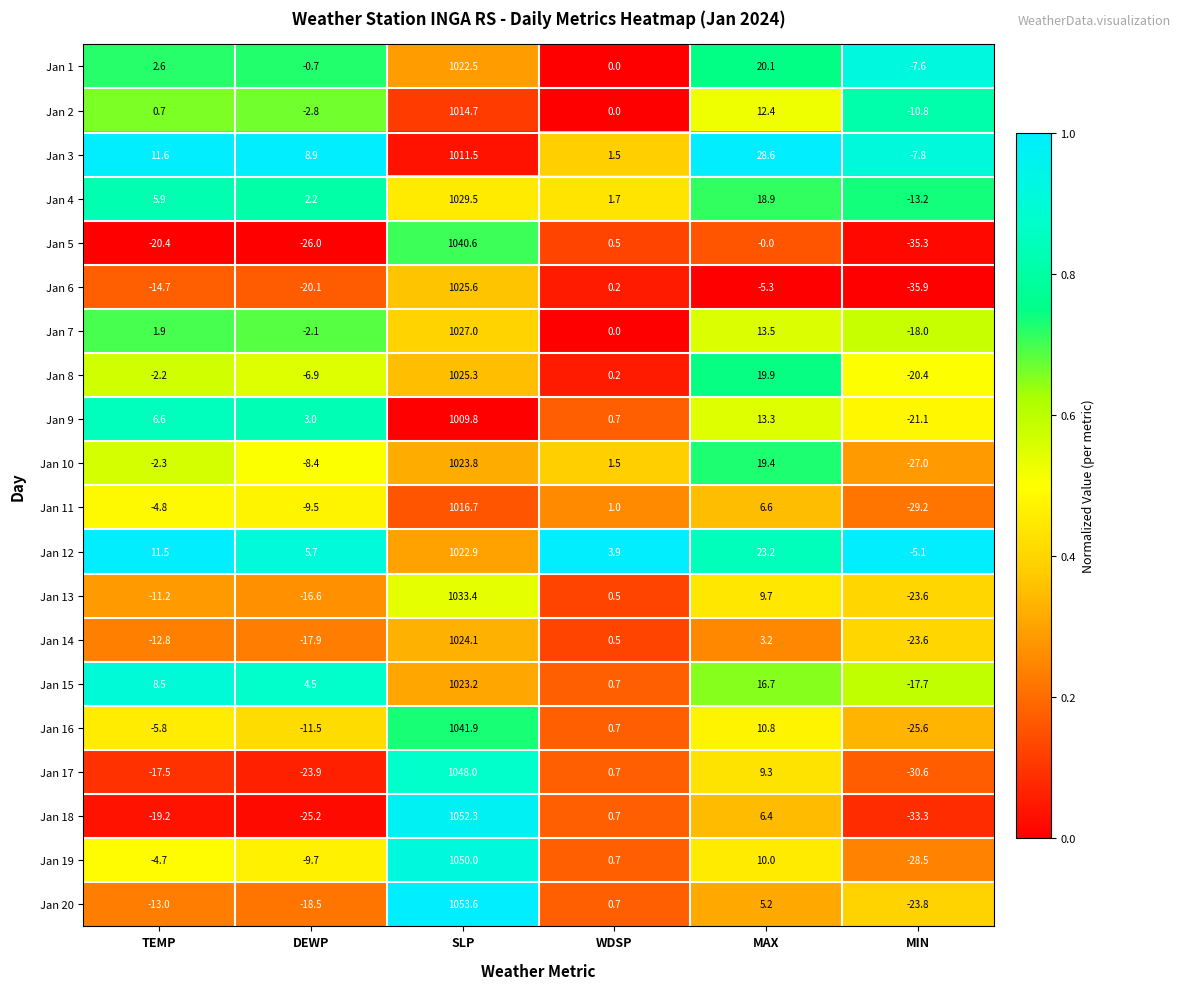

What is the approximate value of Jan 11 at MIN?

-29.2